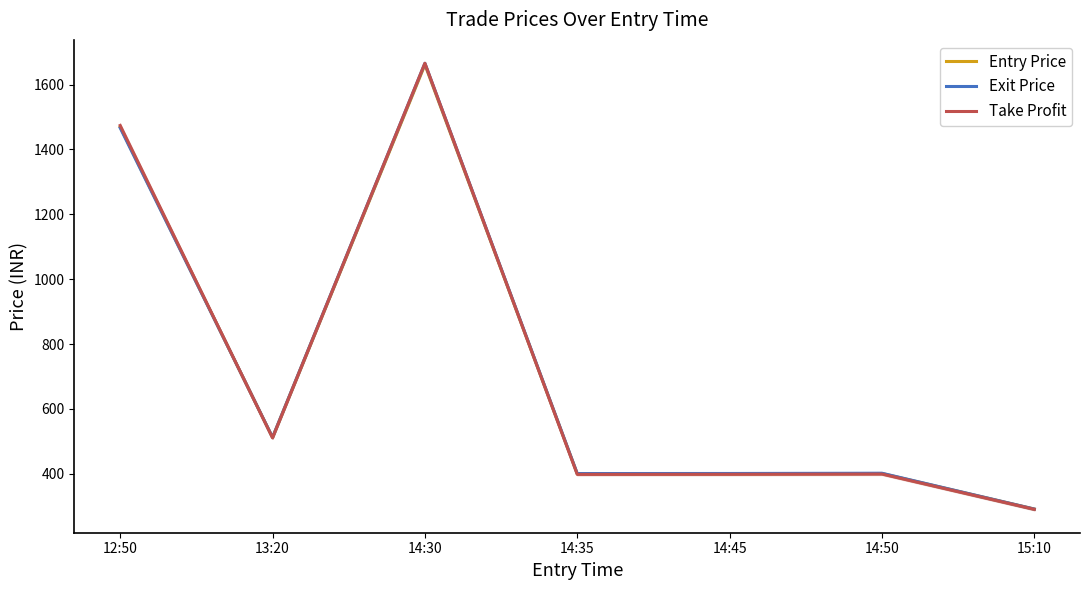

The Entry Price series shows 401.1 at 14:50. True or false?

True